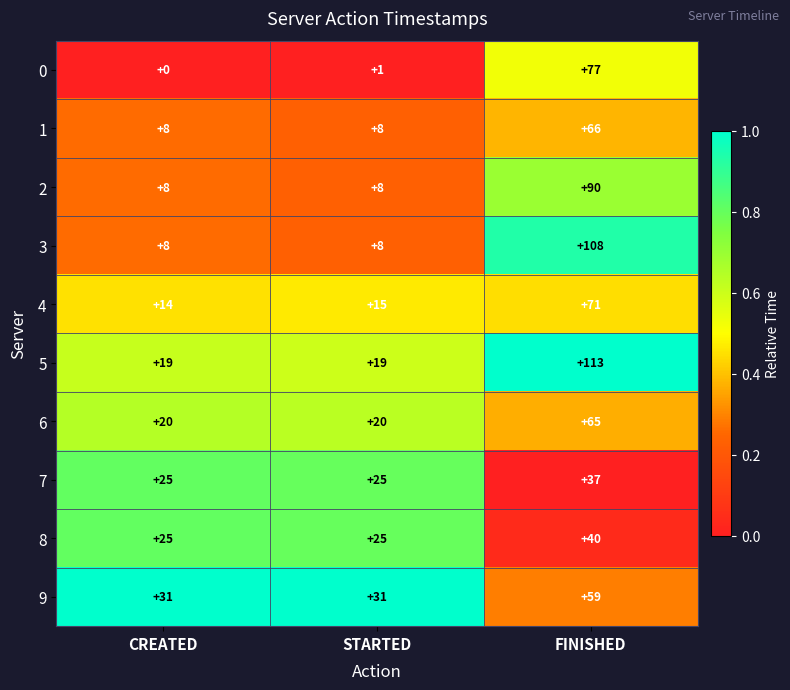

List the series in order of their peak value, highest first.

5, 3, 2, 0, 4, 1, 6, 9, 8, 7